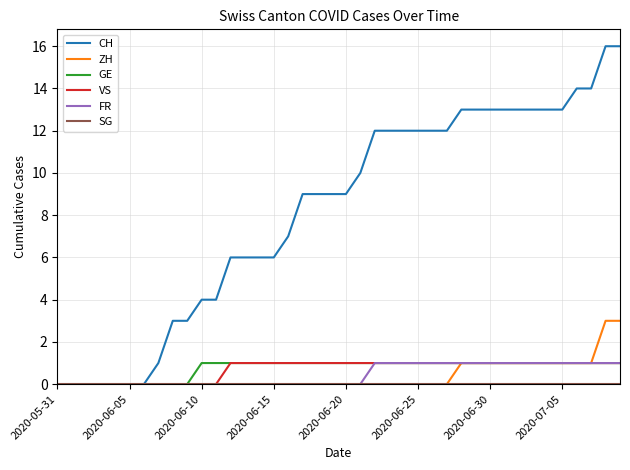

Count the GE values in the range 1 to 2.

30